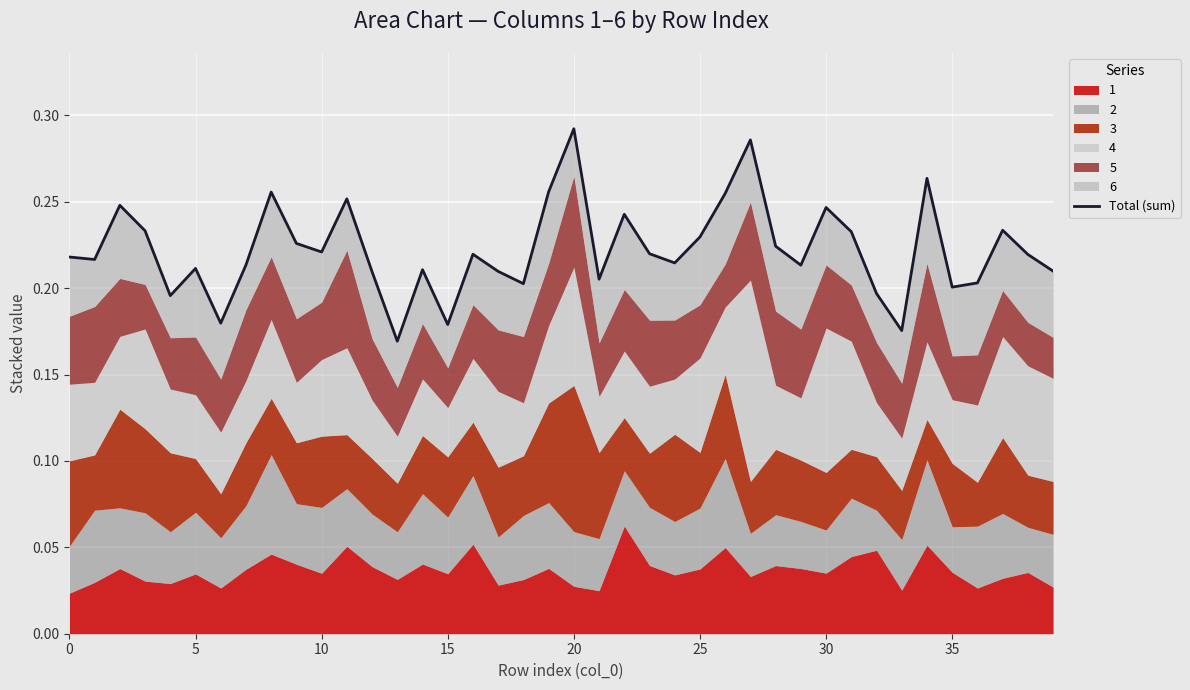

What is the smallest value displayed?

0.2